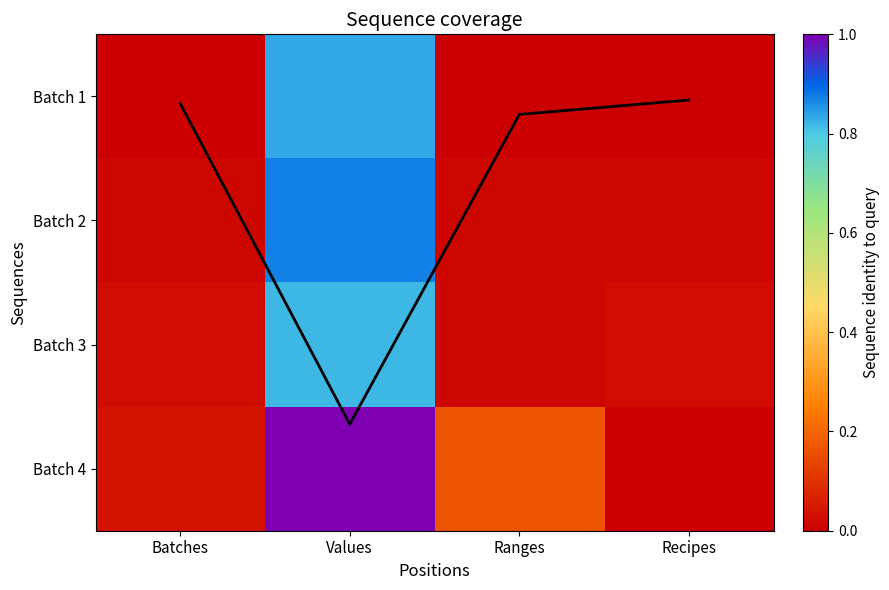

What is the average value of the coverage line series?

0.7